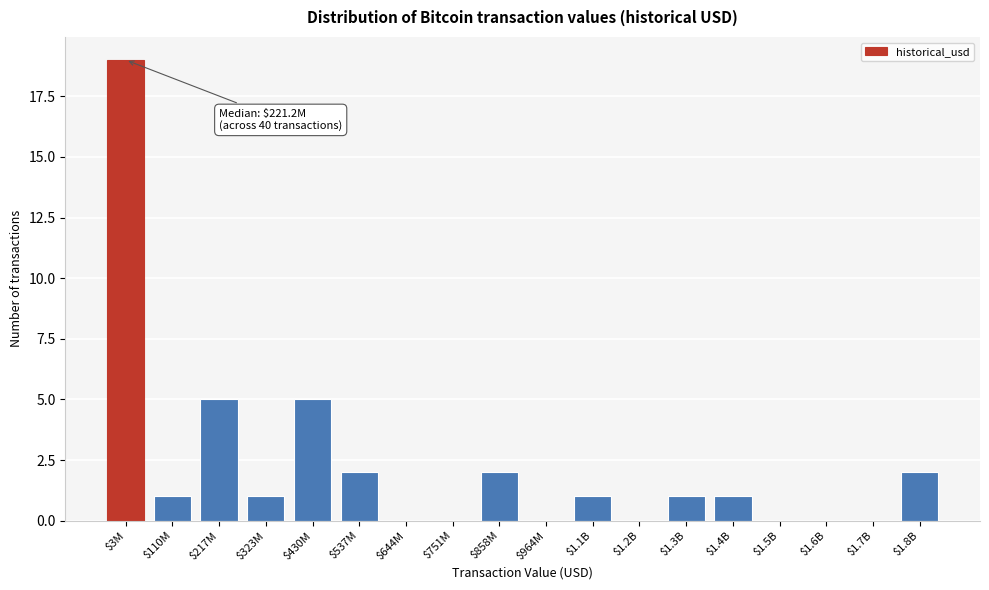

The value at $110M is 1. True or false?

True